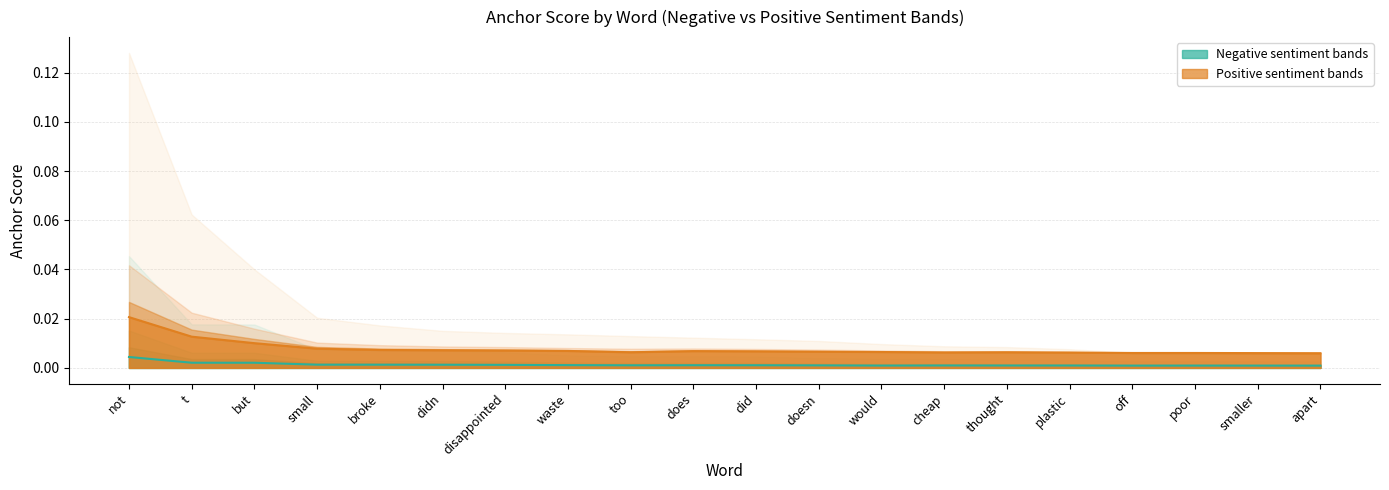

At how many categories does at least one series exceed 0?

20